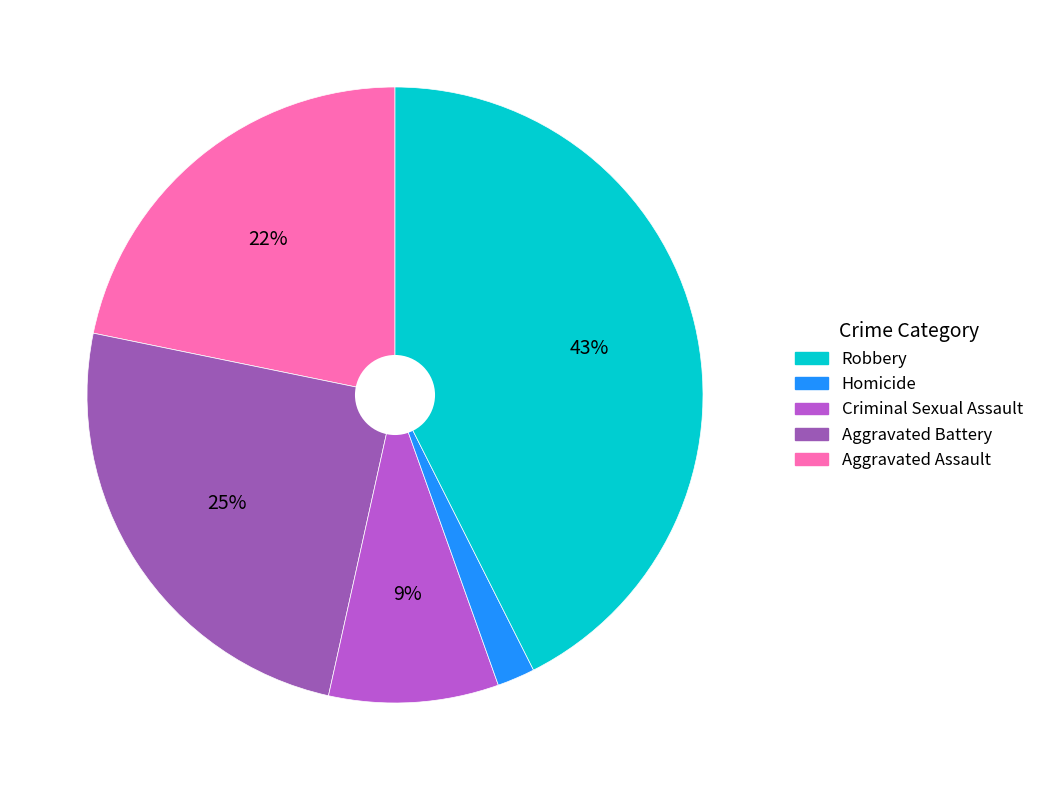

How many slices are in this pie chart?

5